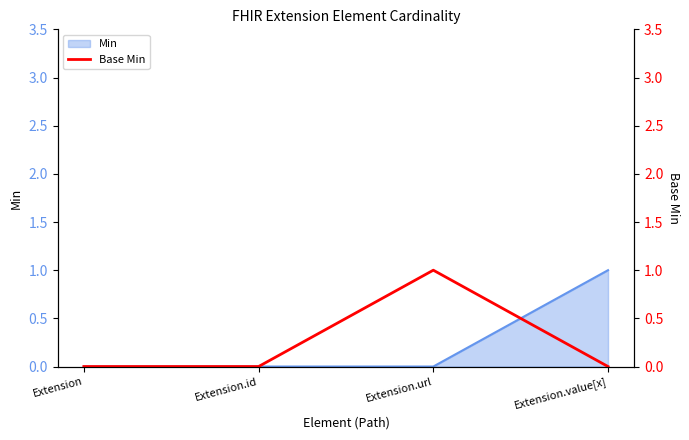

The Min series shows 0 at Extension. True or false?

True